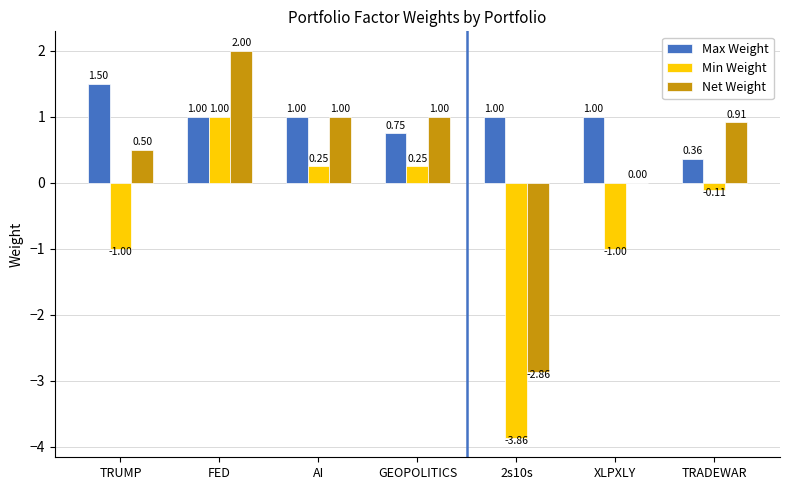

Which series has the largest total across all categories?

Max Weight